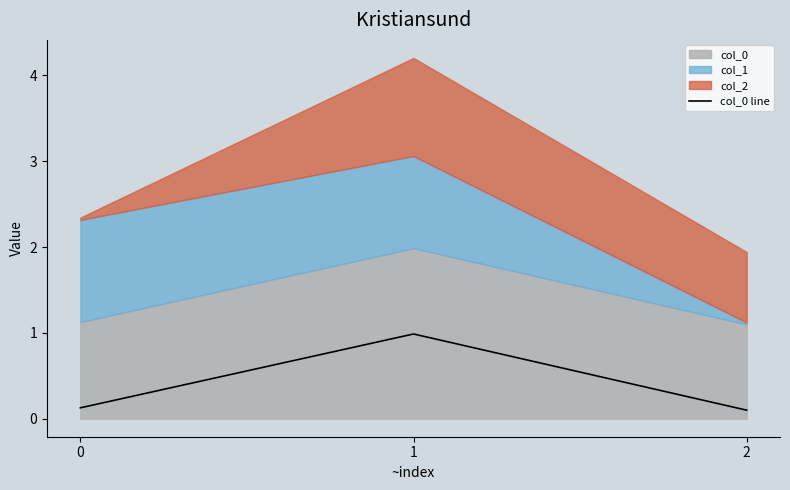

List the labels in order of value, largest first.

1, 0, 2